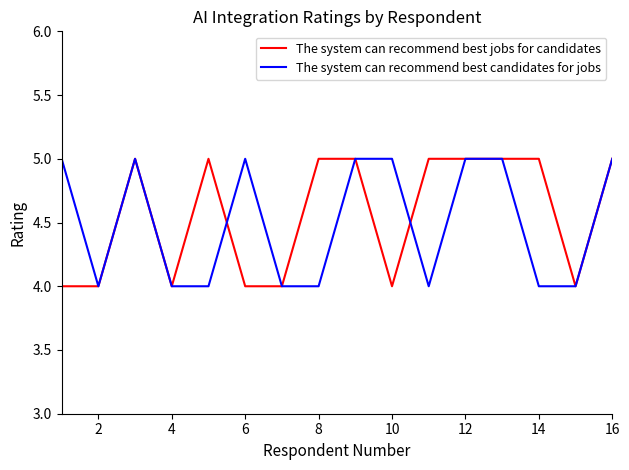

What is the smallest value displayed?

4